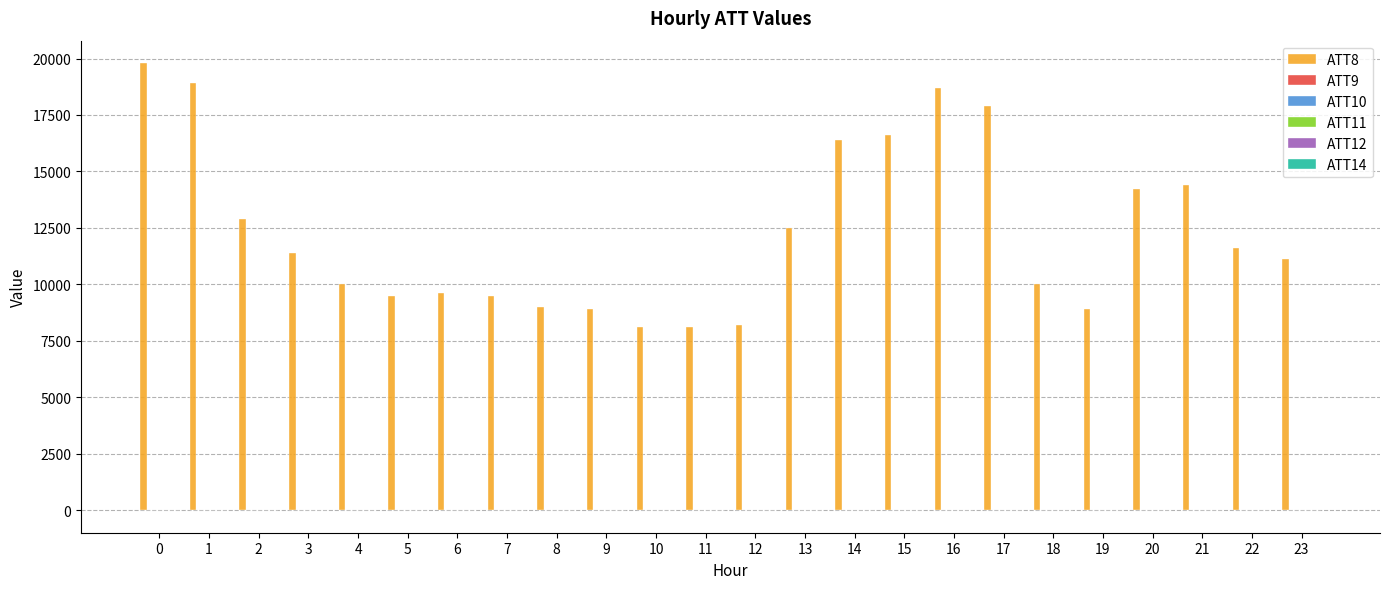

What is the maximum value shown in the chart?

19800.0